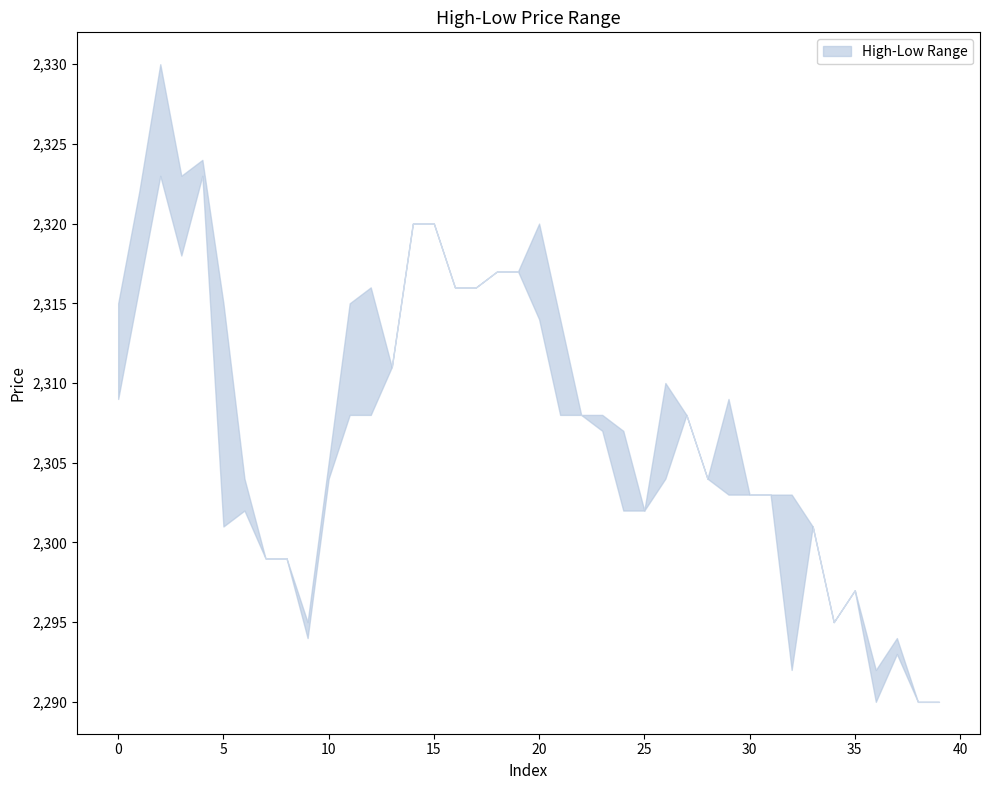

How many lines are shown in the chart?

2